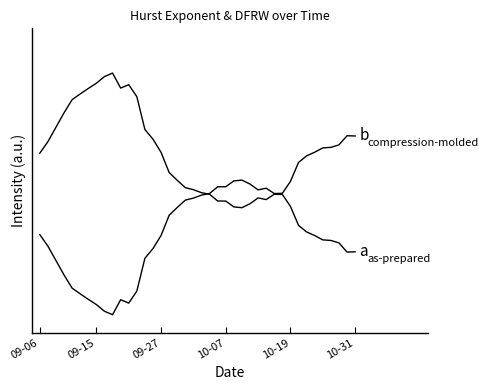

Does the chart have visible grid lines?

No